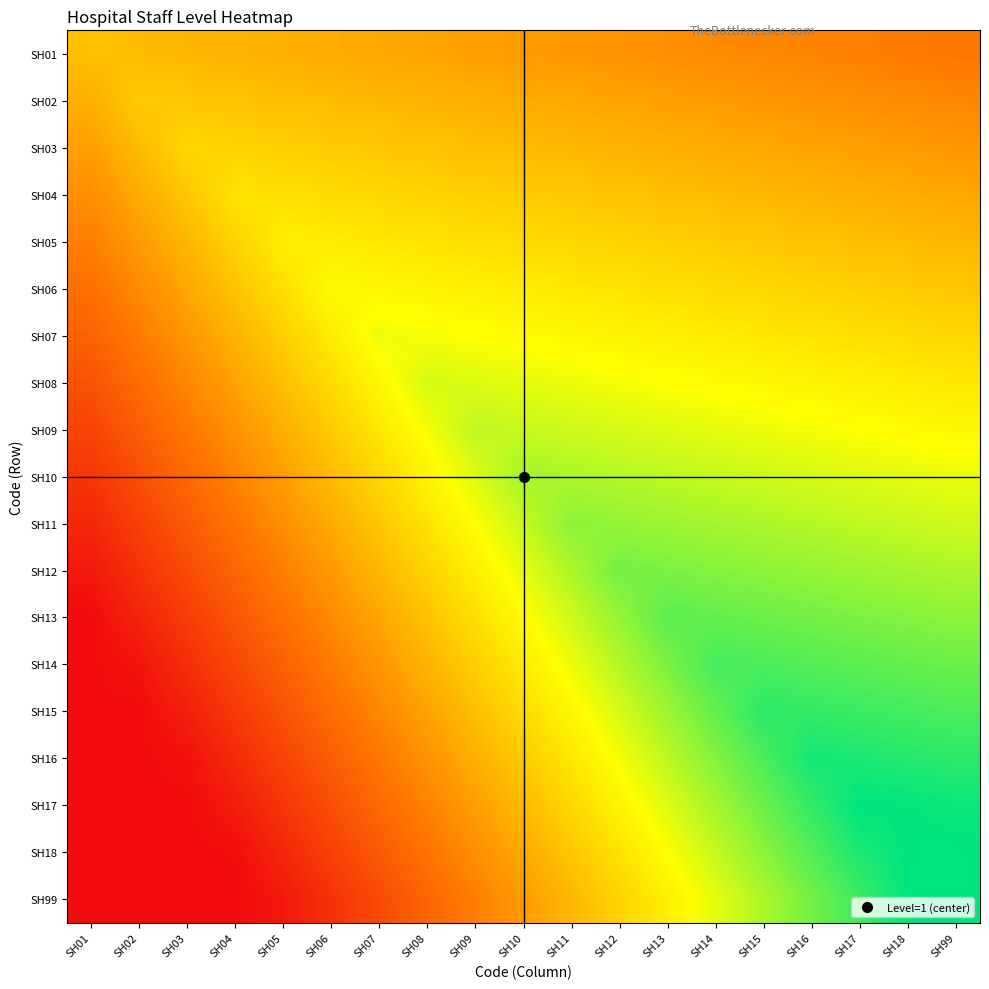

Reading left to right, extract all data points from this chart.

SH01: SH01=0.5	SH02=0.5	SH03=0.5	SH04=0.5	SH05=0.5	SH06=0.4	SH07=0.4	SH08=0.4	SH09=0.4	SH10=0.4	SH11=0.4	SH12=0.4	SH13=0.4	SH14=0.4	SH15=0.4	SH16=0.3	SH17=0.3	SH18=0.3	SH99=0.3
SH02: SH01=0.5	SH02=0.5	SH03=0.5	SH04=0.5	SH05=0.5	SH06=0.5	SH07=0.5	SH08=0.5	SH09=0.5	SH10=0.4	SH11=0.4	SH12=0.4	SH13=0.4	SH14=0.4	SH15=0.4	SH16=0.4	SH17=0.4	SH18=0.4	SH99=0.4
SH03: SH01=0.4	SH02=0.5	SH03=0.6	SH04=0.6	SH05=0.5	SH06=0.5	SH07=0.5	SH08=0.5	SH09=0.5	SH10=0.5	SH11=0.5	SH12=0.5	SH13=0.5	SH14=0.4	SH15=0.4	SH16=0.4	SH17=0.4	SH18=0.4	SH99=0.4
SH04: SH01=0.4	SH02=0.4	SH03=0.5	SH04=0.6	SH05=0.6	SH06=0.6	SH07=0.6	SH08=0.6	SH09=0.5	SH10=0.5	SH11=0.5	SH12=0.5	SH13=0.5	SH14=0.5	SH15=0.5	SH16=0.5	SH17=0.5	SH18=0.4	SH99=0.4
SH05: SH01=0.3	SH02=0.4	SH03=0.5	SH04=0.6	SH05=0.6	SH06=0.6	SH07=0.6	SH08=0.6	SH09=0.6	SH10=0.6	SH11=0.6	SH12=0.6	SH13=0.5	SH14=0.5	SH15=0.5	SH16=0.5	SH17=0.5	SH18=0.5	SH99=0.5
SH06: SH01=0.3	SH02=0.4	SH03=0.4	SH04=0.5	SH05=0.6	SH06=0.7	SH07=0.6	SH08=0.6	SH09=0.6	SH10=0.6	SH11=0.6	SH12=0.6	SH13=0.6	SH14=0.6	SH15=0.6	SH16=0.6	SH17=0.5	SH18=0.5	SH99=0.5
SH07: SH01=0.2	SH02=0.3	SH03=0.4	SH04=0.5	SH05=0.5	SH06=0.6	SH07=0.7	SH08=0.7	SH09=0.7	SH10=0.7	SH11=0.6	SH12=0.6	SH13=0.6	SH14=0.6	SH15=0.6	SH16=0.6	SH17=0.6	SH18=0.6	SH99=0.6
SH08: SH01=0.2	SH02=0.3	SH03=0.4	SH04=0.4	SH05=0.5	SH06=0.6	SH07=0.6	SH08=0.7	SH09=0.7	SH10=0.7	SH11=0.7	SH12=0.7	SH13=0.7	SH14=0.7	SH15=0.6	SH16=0.6	SH17=0.6	SH18=0.6	SH99=0.6
SH09: SH01=0.2	SH02=0.2	SH03=0.3	SH04=0.4	SH05=0.5	SH06=0.5	SH07=0.6	SH08=0.7	SH09=0.8	SH10=0.7	SH11=0.7	SH12=0.7	SH13=0.7	SH14=0.7	SH15=0.7	SH16=0.7	SH17=0.7	SH18=0.7	SH99=0.6
SH10: SH01=0.1	SH02=0.2	SH03=0.3	SH04=0.3	SH05=0.4	SH06=0.5	SH07=0.6	SH08=0.6	SH09=0.7	SH10=0.8	SH11=0.8	SH12=0.8	SH13=0.8	SH14=0.7	SH15=0.7	SH16=0.7	SH17=0.7	SH18=0.7	SH99=0.7
SH11: SH01=0.1	SH02=0.2	SH03=0.2	SH04=0.3	SH05=0.4	SH06=0.4	SH07=0.5	SH08=0.6	SH09=0.7	SH10=0.7	SH11=0.8	SH12=0.8	SH13=0.8	SH14=0.8	SH15=0.8	SH16=0.8	SH17=0.8	SH18=0.7	SH99=0.7
SH12: SH01=0.0	SH02=0.1	SH03=0.2	SH04=0.3	SH05=0.3	SH06=0.4	SH07=0.5	SH08=0.6	SH09=0.6	SH10=0.7	SH11=0.8	SH12=0.8	SH13=0.8	SH14=0.8	SH15=0.8	SH16=0.8	SH17=0.8	SH18=0.8	SH99=0.8
SH13: SH01=0.0	SH02=0.1	SH03=0.1	SH04=0.2	SH05=0.3	SH06=0.4	SH07=0.4	SH08=0.5	SH09=0.6	SH10=0.7	SH11=0.7	SH12=0.8	SH13=0.9	SH14=0.9	SH15=0.9	SH16=0.8	SH17=0.8	SH18=0.8	SH99=0.8
SH14: SH01=0.0	SH02=0.0	SH03=0.1	SH04=0.2	SH05=0.2	SH06=0.3	SH07=0.4	SH08=0.5	SH09=0.5	SH10=0.6	SH11=0.7	SH12=0.8	SH13=0.8	SH14=0.9	SH15=0.9	SH16=0.9	SH17=0.9	SH18=0.9	SH99=0.9
SH15: SH01=0.0	SH02=0.0	SH03=0.1	SH04=0.1	SH05=0.2	SH06=0.3	SH07=0.4	SH08=0.4	SH09=0.5	SH10=0.6	SH11=0.6	SH12=0.7	SH13=0.8	SH14=0.9	SH15=0.9	SH16=0.9	SH17=0.9	SH18=0.9	SH99=0.9
SH16: SH01=0.0	SH02=0.0	SH03=0.0	SH04=0.1	SH05=0.2	SH06=0.2	SH07=0.3	SH08=0.4	SH09=0.5	SH10=0.5	SH11=0.6	SH12=0.7	SH13=0.8	SH14=0.8	SH15=0.9	SH16=1.0	SH17=1.0	SH18=1.0	SH99=0.9
SH17: SH01=0.0	SH02=0.0	SH03=0.0	SH04=0.0	SH05=0.1	SH06=0.2	SH07=0.3	SH08=0.3	SH09=0.4	SH10=0.5	SH11=0.6	SH12=0.6	SH13=0.7	SH14=0.8	SH15=0.9	SH16=0.9	SH17=1.0	SH18=1.0	SH99=1.0
SH18: SH01=0.0	SH02=0.0	SH03=0.0	SH04=0.0	SH05=0.1	SH06=0.2	SH07=0.2	SH08=0.3	SH09=0.4	SH10=0.4	SH11=0.5	SH12=0.6	SH13=0.7	SH14=0.7	SH15=0.8	SH16=0.9	SH17=1.0	SH18=1.0	SH99=1.0
SH99: SH01=0.0	SH02=0.0	SH03=0.0	SH04=0.0	SH05=0.0	SH06=0.1	SH07=0.2	SH08=0.3	SH09=0.3	SH10=0.4	SH11=0.5	SH12=0.6	SH13=0.6	SH14=0.7	SH15=0.8	SH16=0.8	SH17=0.9	SH18=1.0	SH99=1.0